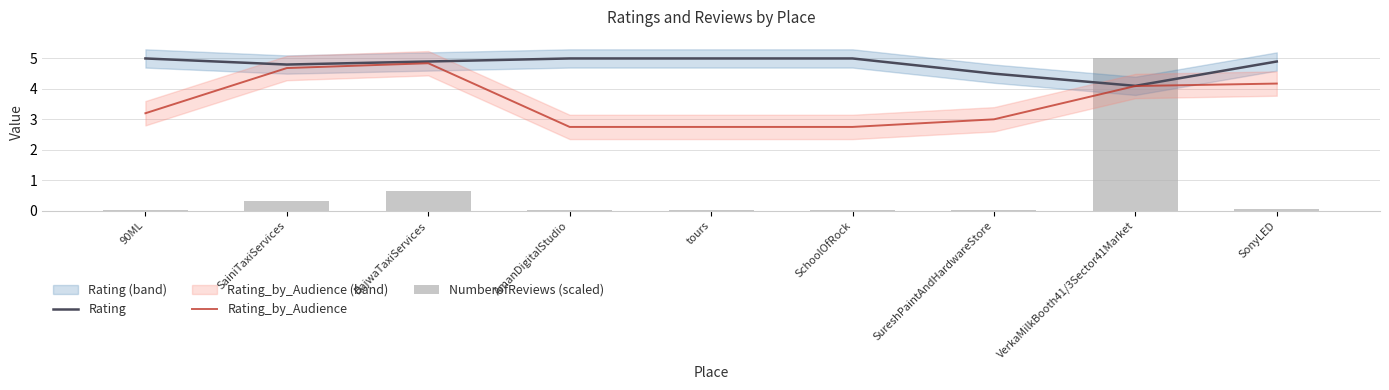

What is the label of the 1st bar from the left?

90ML